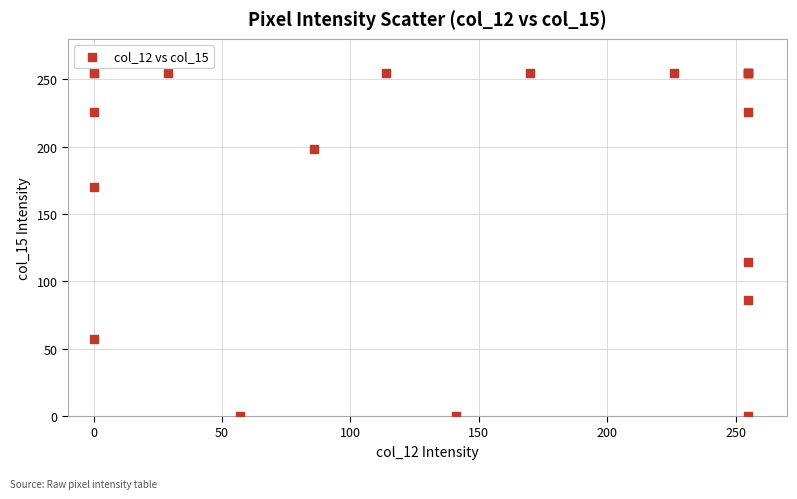

What Y value in the scatter plot is closest to 127?

114